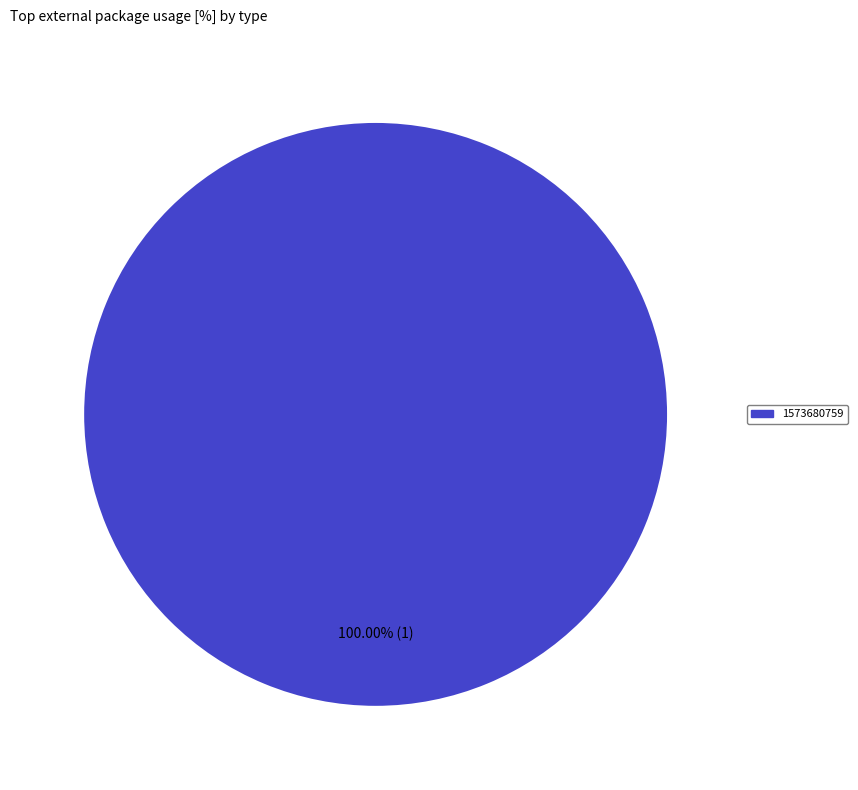

Is there any slice that represents more than half of the pie?

Yes